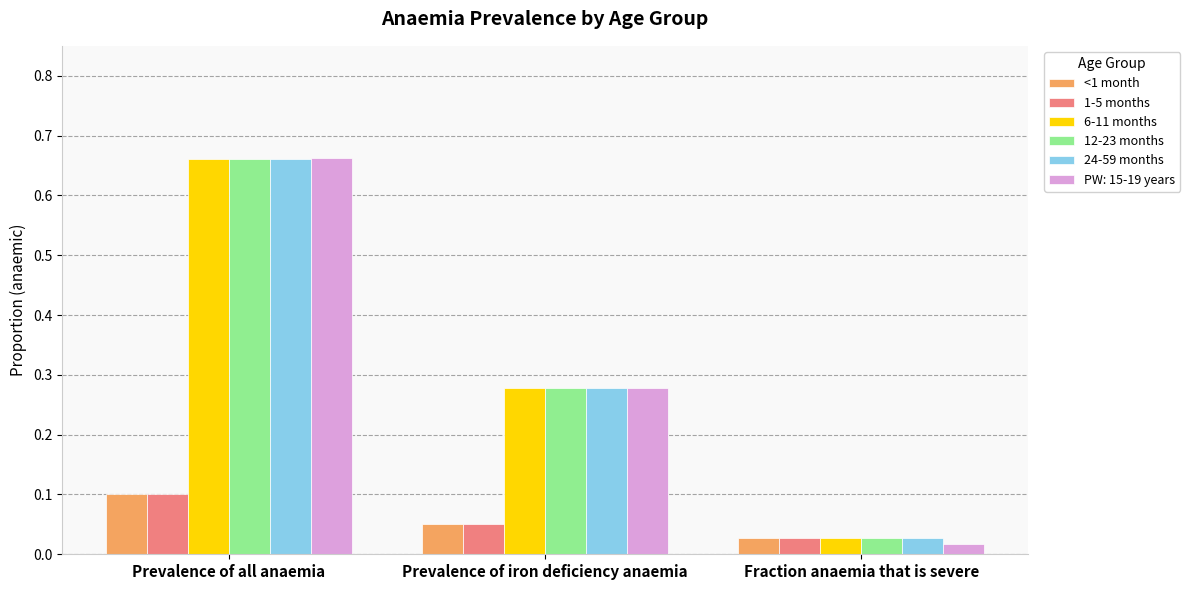

What are all the series names shown in the legend?

<1 month, 1-5 months, 6-11 months, 12-23 months, 24-59 months, PW: 15-19 years